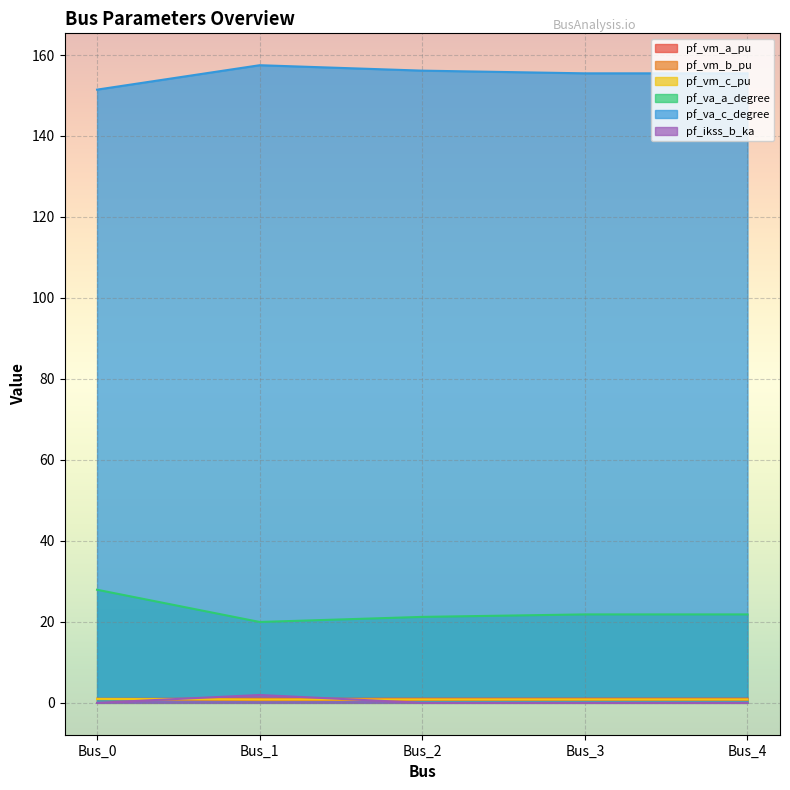

Reading right to left, extract all data points from this chart.

pf_vm_a_pu: 1.0	1.0	1.0	1.0	1.0
pf_vm_b_pu: 0.8	0.8	0.7	0.7	0.9
pf_vm_c_pu: 0.9	0.9	0.9	0.8	1.0
pf_va_a_degree: 21.8	21.8	21.2	20.0	27.9
pf_va_c_degree: 155.5	155.5	156.1	157.5	151.4
pf_ikss_b_ka: 0.0	0.0	0.0	1.9	0.0